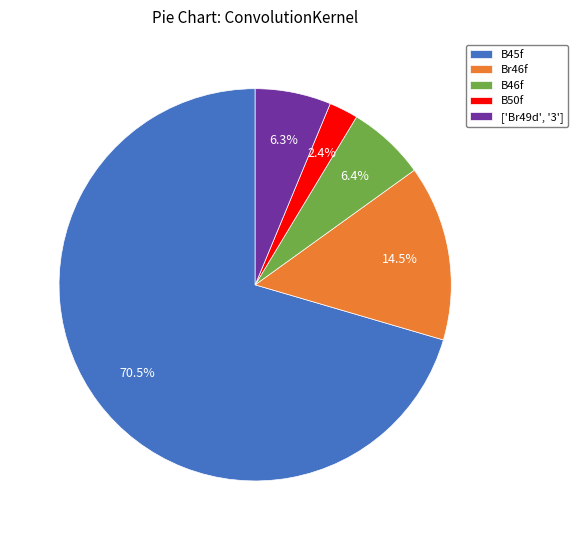

How many segments does this pie chart have?

5